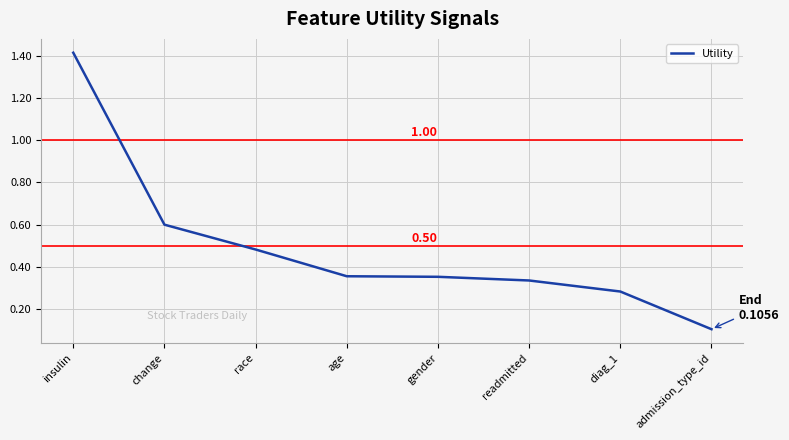

Which label corresponds to the largest value in the chart?

insulin